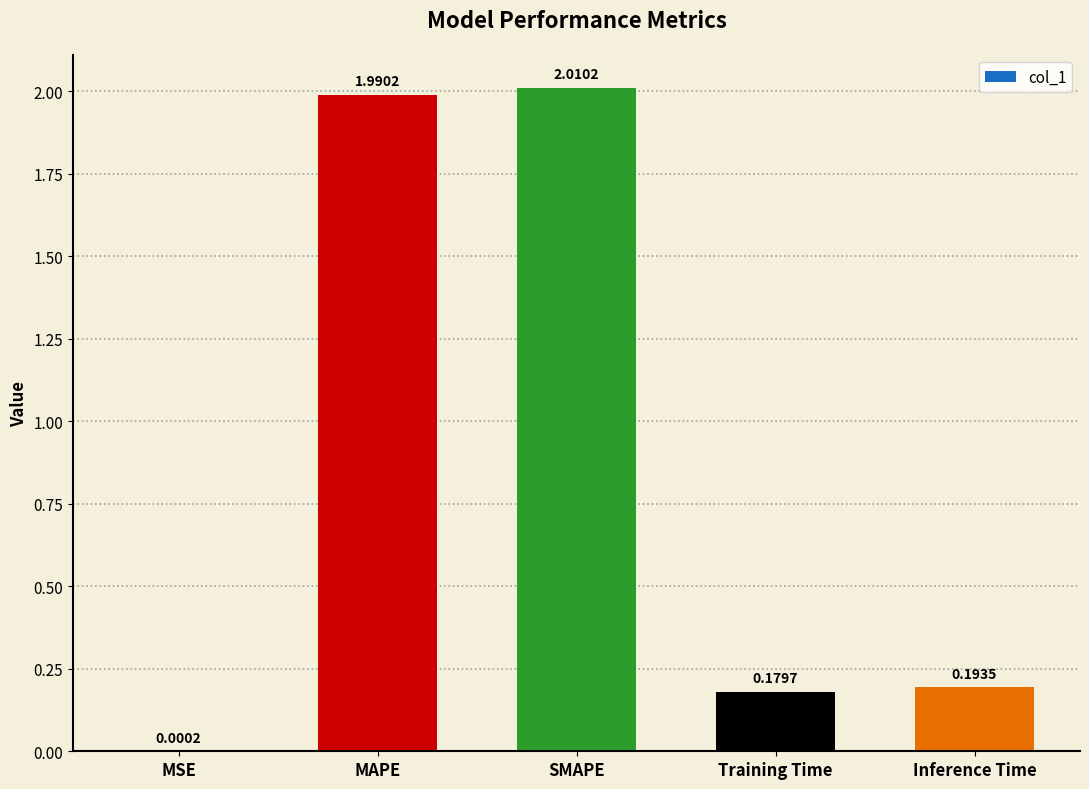

What is the sum of the values at SMAPE and Inference Time?

2.2